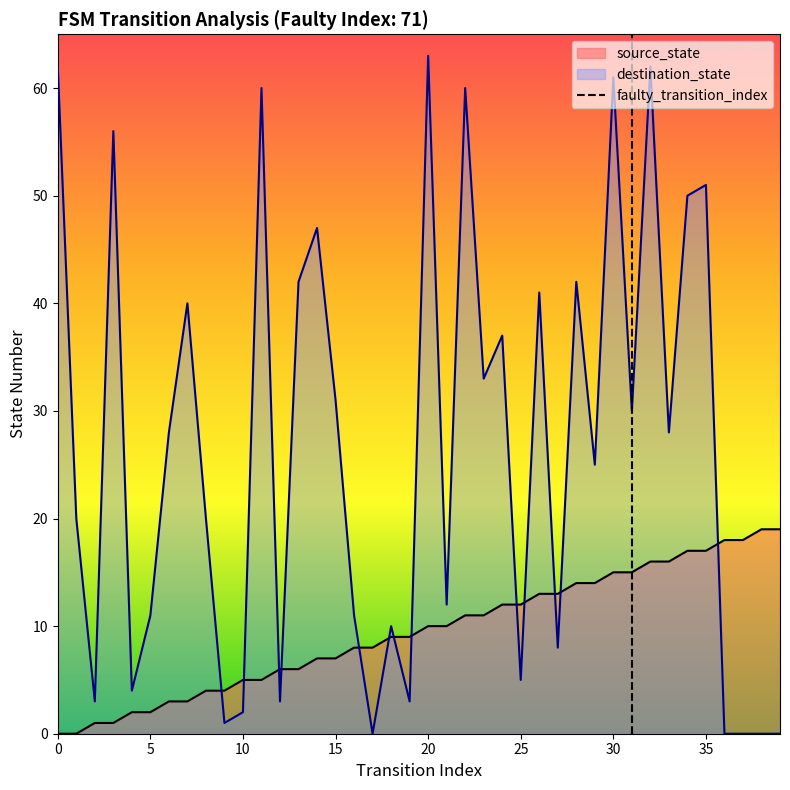

True or false: source_state has a value of 5 at 10.

True